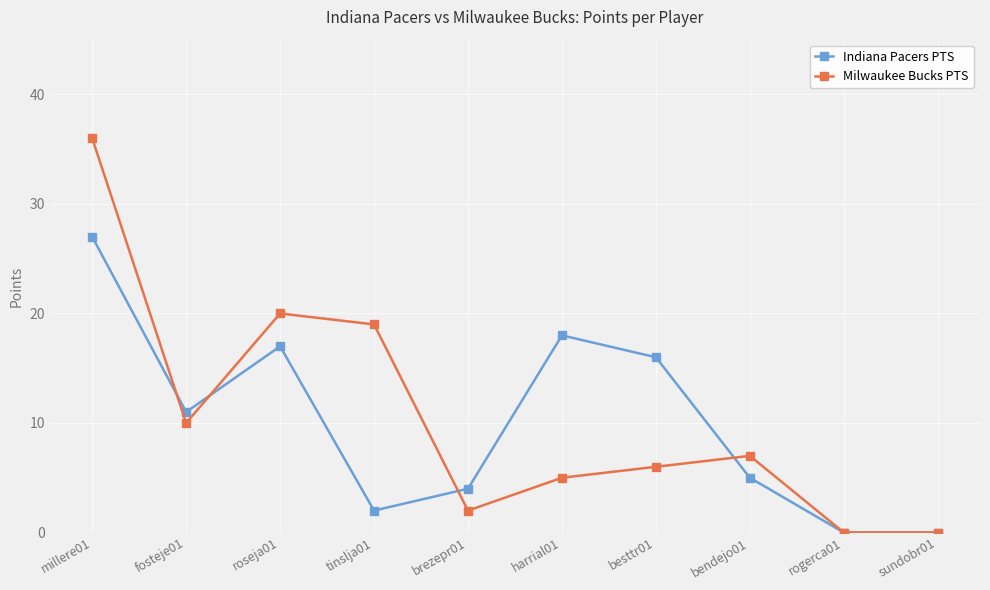

Is the value of Indiana Pacers PTS at brezepr01 greater than the value of Milwaukee Bucks PTS at rogerca01?

Yes